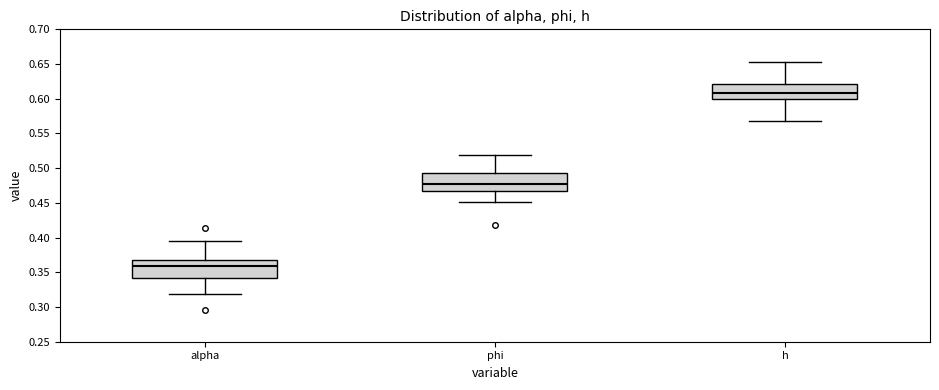

Reading left to right, read every box against the y-axis: the position of its median line, the range the box covers, and the ends of its whiskers. The values are not printed on the chart, so give them approximately, as read against the axis.

alpha: median 0.360, box 0.340 to 0.365, whiskers 0.320 to 0.395
phi: median 0.475, box 0.470 to 0.495, whiskers 0.450 to 0.520
h: median 0.610, box 0.600 to 0.620, whiskers 0.570 to 0.655